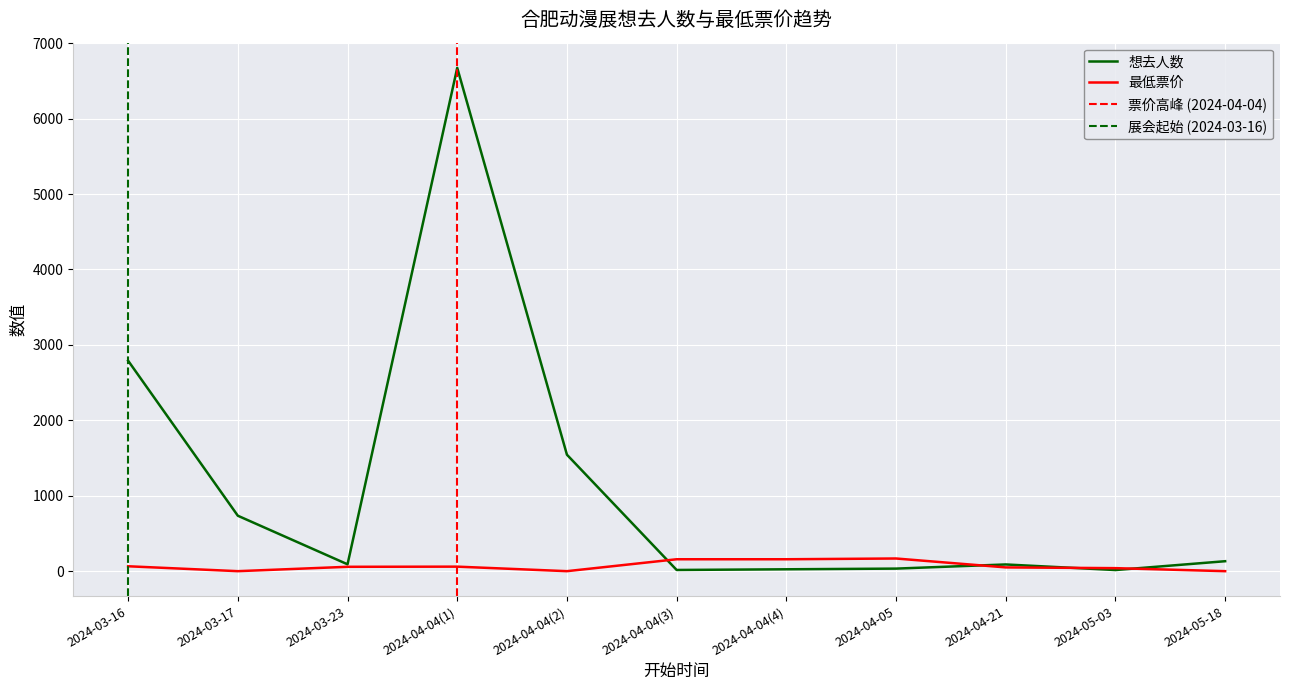

Reading right to left, transcribe all the data shown in this chart.

想去人数: 2024-05-18=132	2024-05-03=15	2024-04-21=89	2024-04-05=34	2024-04-04(4)=25	2024-04-04(3)=16	2024-04-04(2)=1544	2024-04-04(1)=6673	2024-03-23=91	2024-03-17=735	2024-03-16=2790
最低票价: 2024-05-18=0	2024-05-03=40	2024-04-21=50	2024-04-05=168	2024-04-04(4)=158	2024-04-04(3)=158	2024-04-04(2)=0	2024-04-04(1)=60	2024-03-23=58	2024-03-17=0	2024-03-16=65